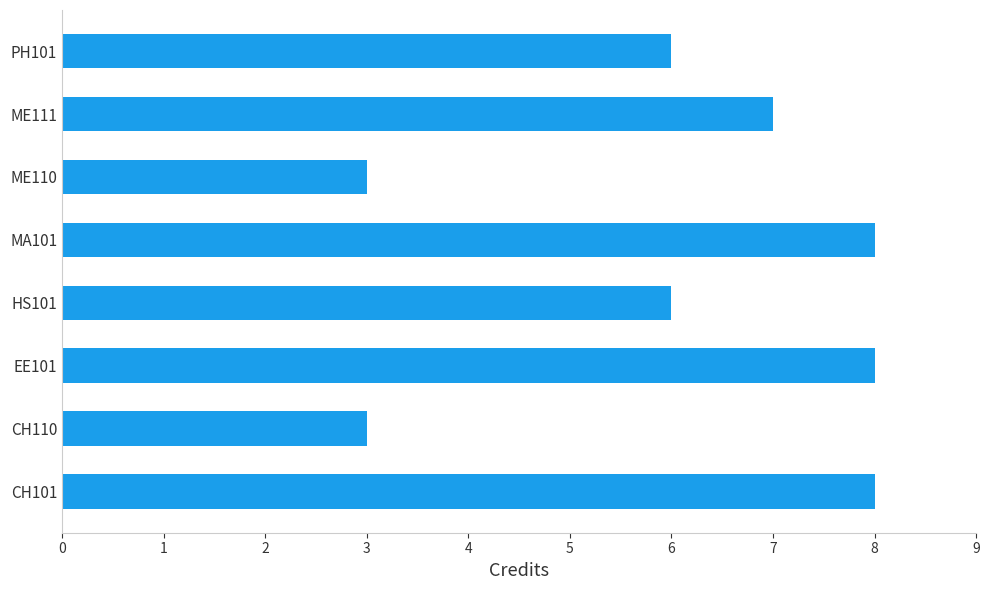

How many bars are there in total?

8